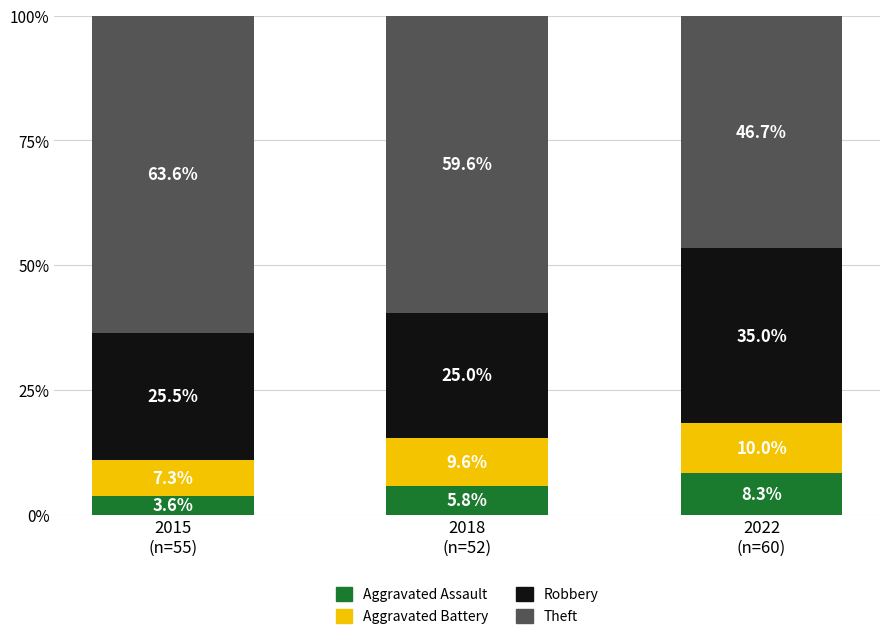

Are the bars grouped side by side (vs. stacked)?

No